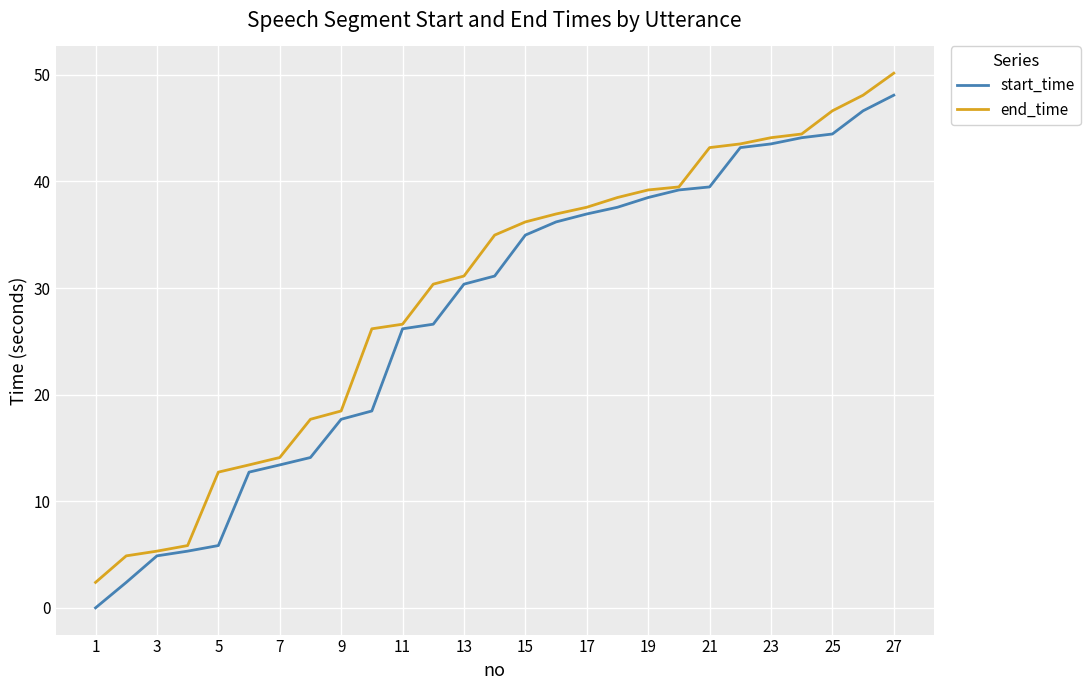

What is the greatest value displayed?

50.2